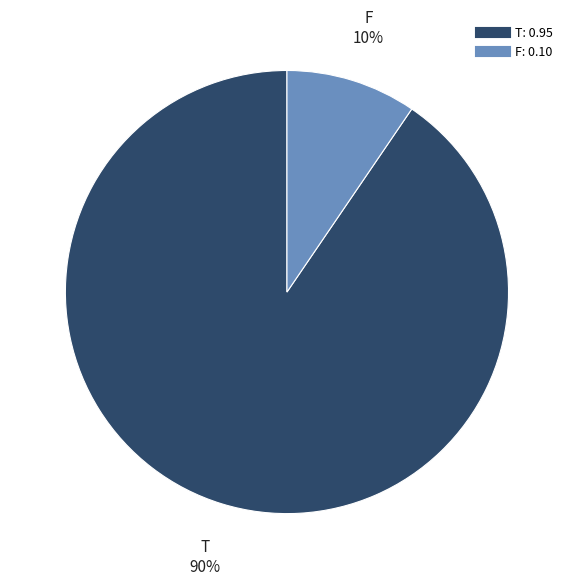

To the nearest percent, what is the average slice percentage?

50%